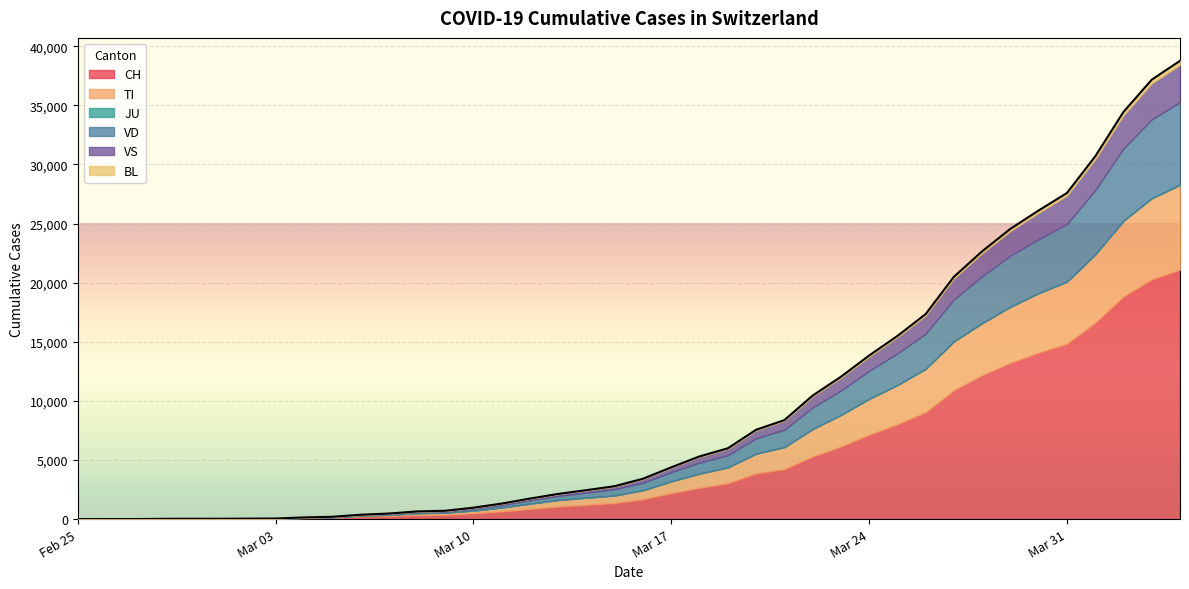

How many distinct data groups are displayed?

6